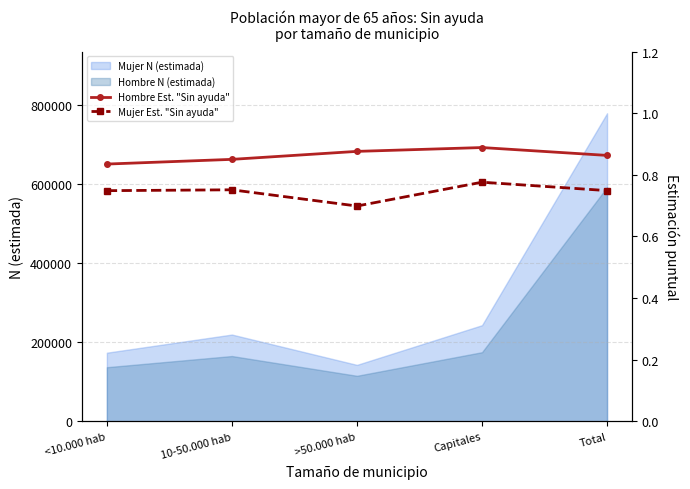

True or false: Hombre Est. "Sin ayuda" and Mujer Est. "Sin ayuda" cross at least once.

False